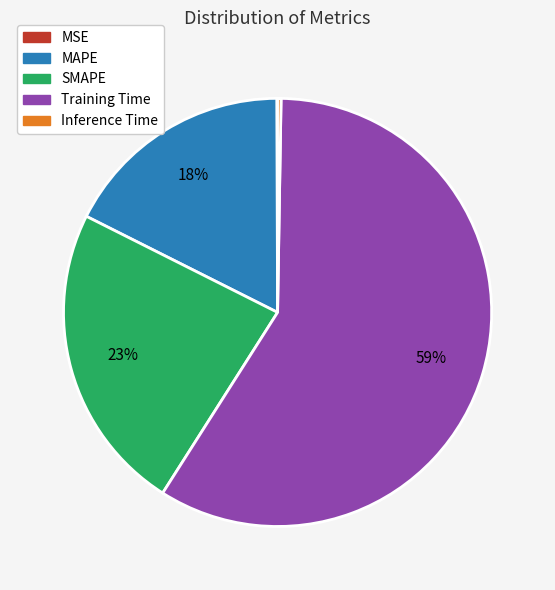

What is the largest slice in the pie chart?

Training Time